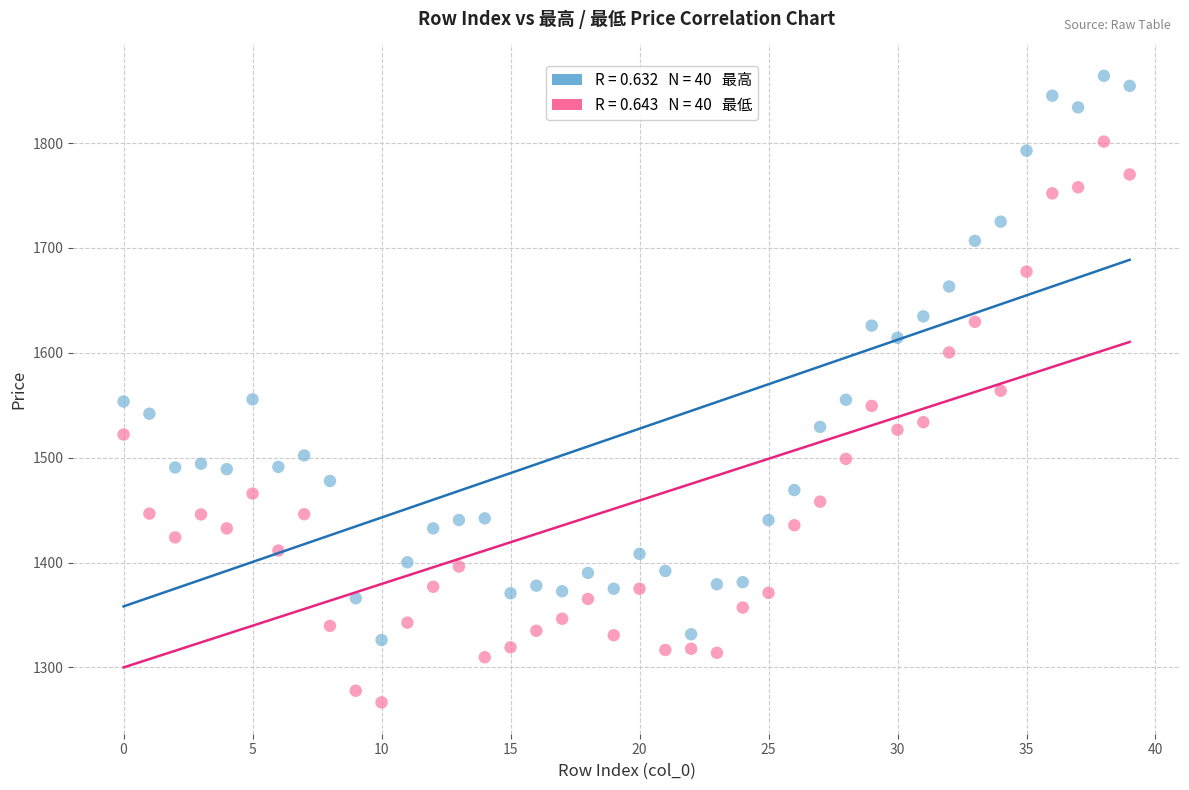

Across all data points, what is the range of Y values (max minus min)?

597.4